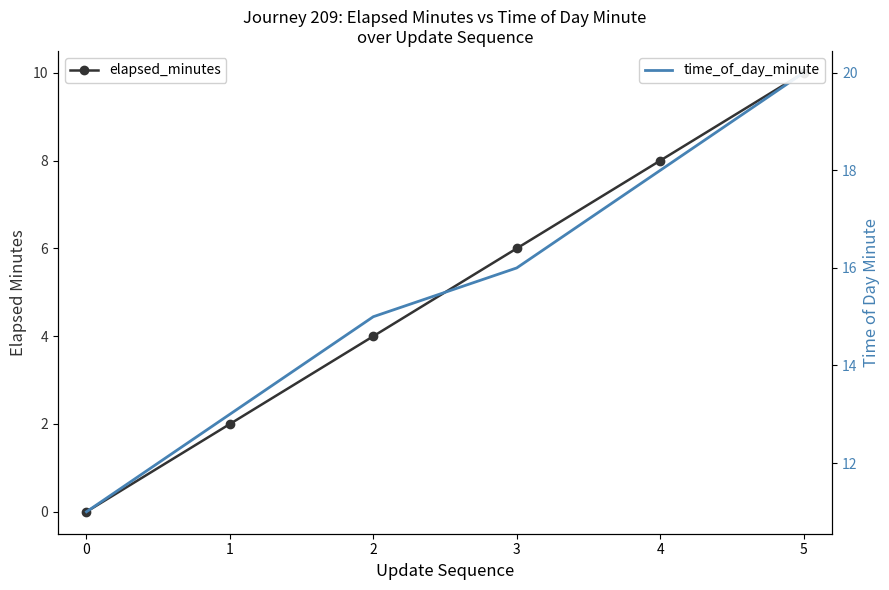

True or false: elapsed_minutes has a value of 2 at 4.

False